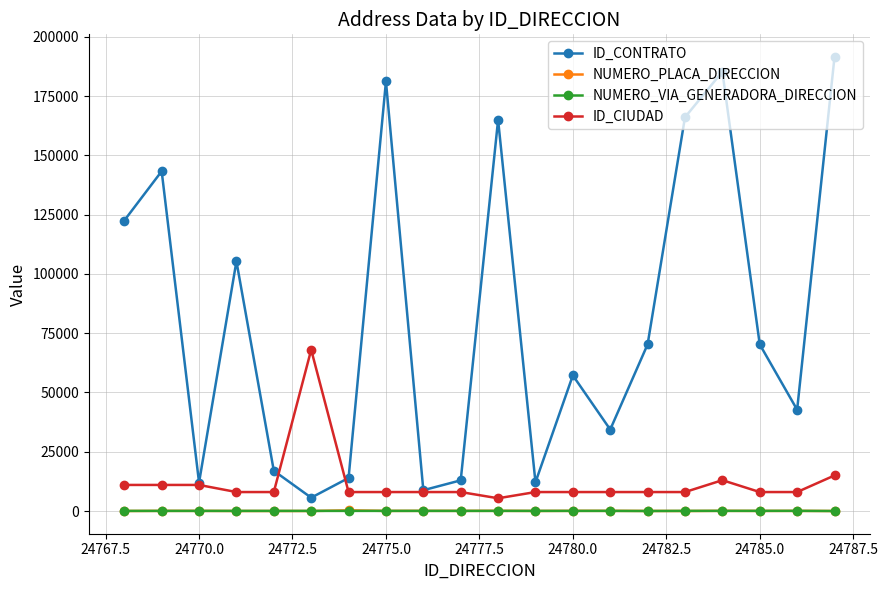

What is the value of the NUMERO_PLACA_DIRECCION point at the 1st from the left?

5